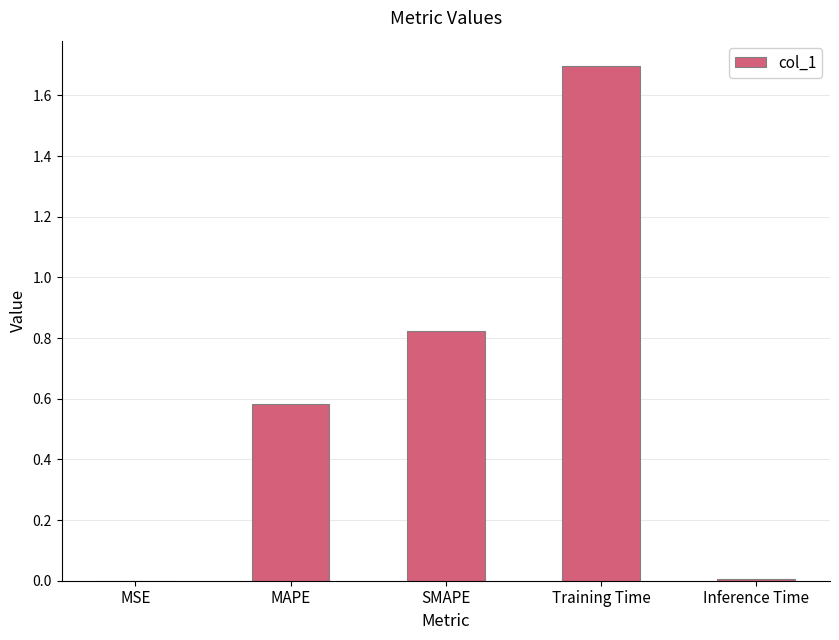

What is the maximum value shown in the chart?

1.7